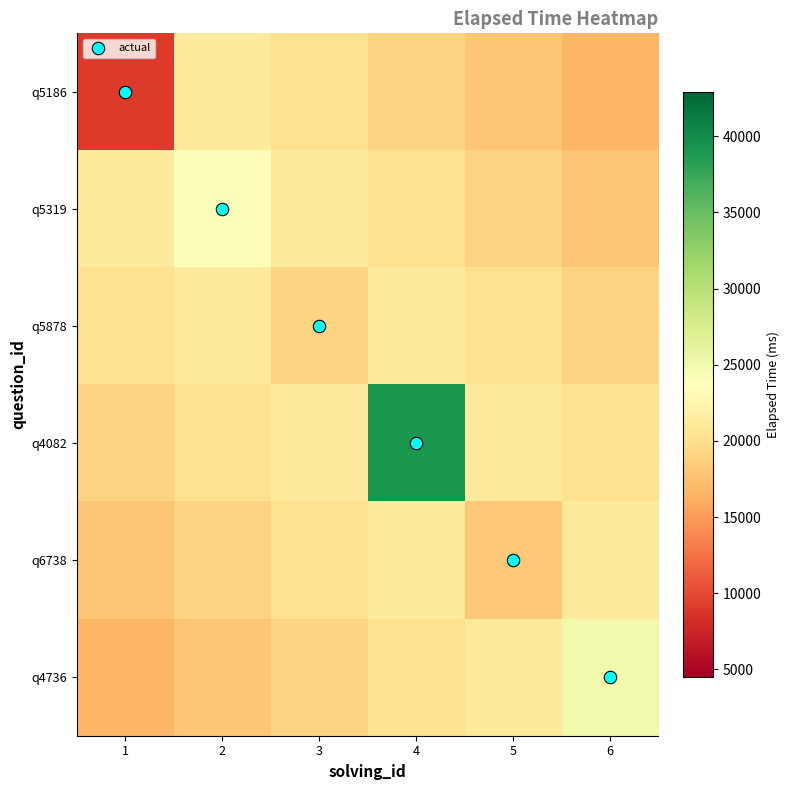

What is the total value across all series at 4?

140616.7